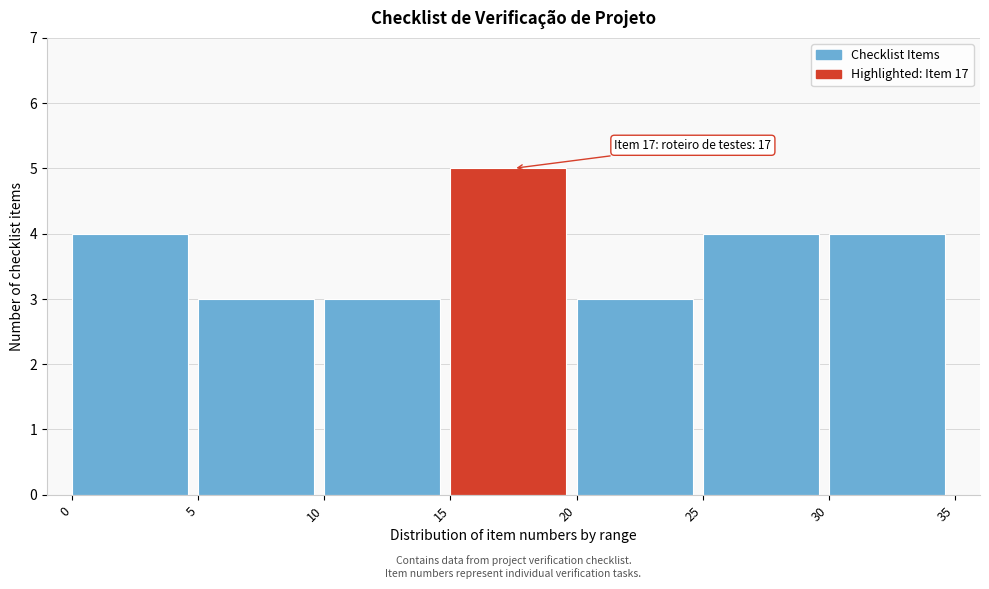

Which range on the x-axis has the tallest bar?

15 to 20